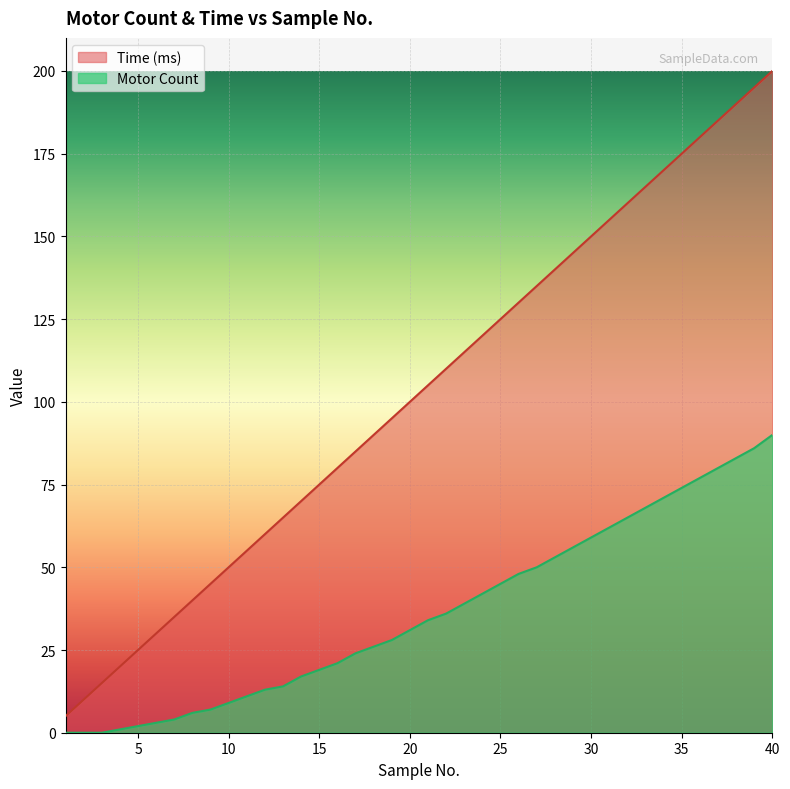

How many lines are shown in the chart?

2